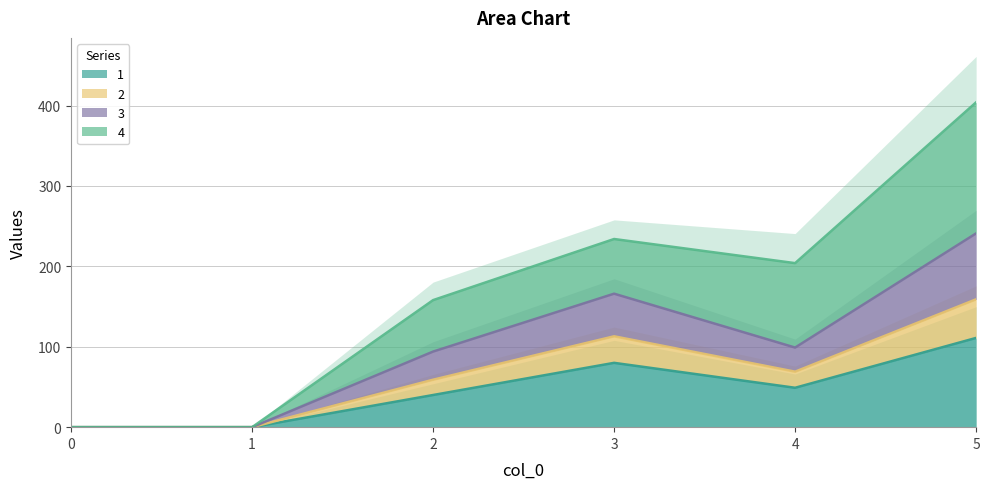

The value of 1 at 0 is 0. True or false?

True